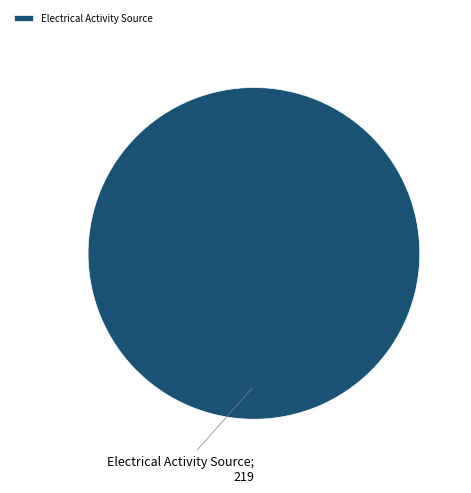

Is Electrical Activity Source the majority of the pie?

Yes